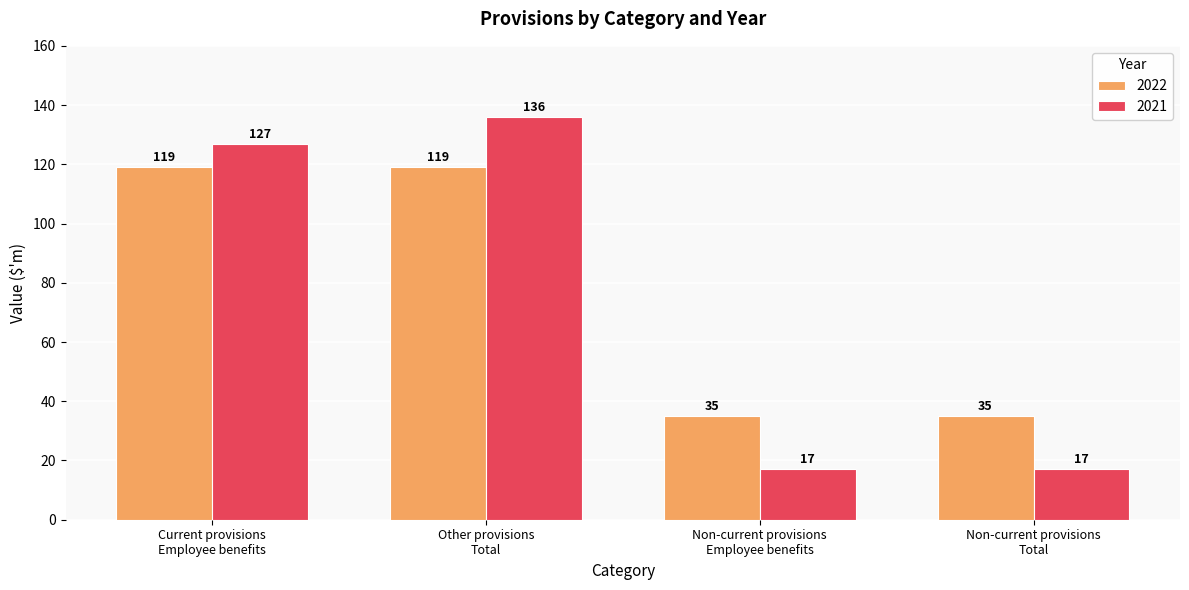

The 2022 series shows 119 at Other provisions
Total. True or false?

True